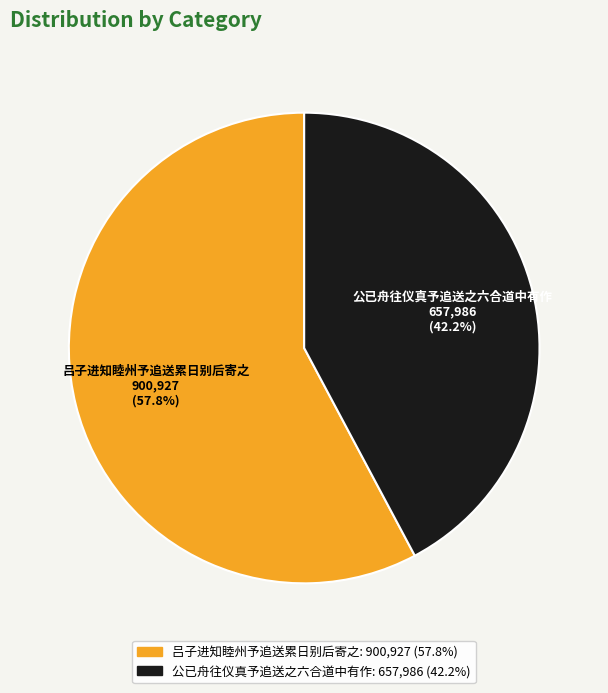

To the nearest percent, what is the combined percentage of 公已舟往仪真予追送之六合道中有作 and 吕子进知睦州予追送累日别后寄之?

100%